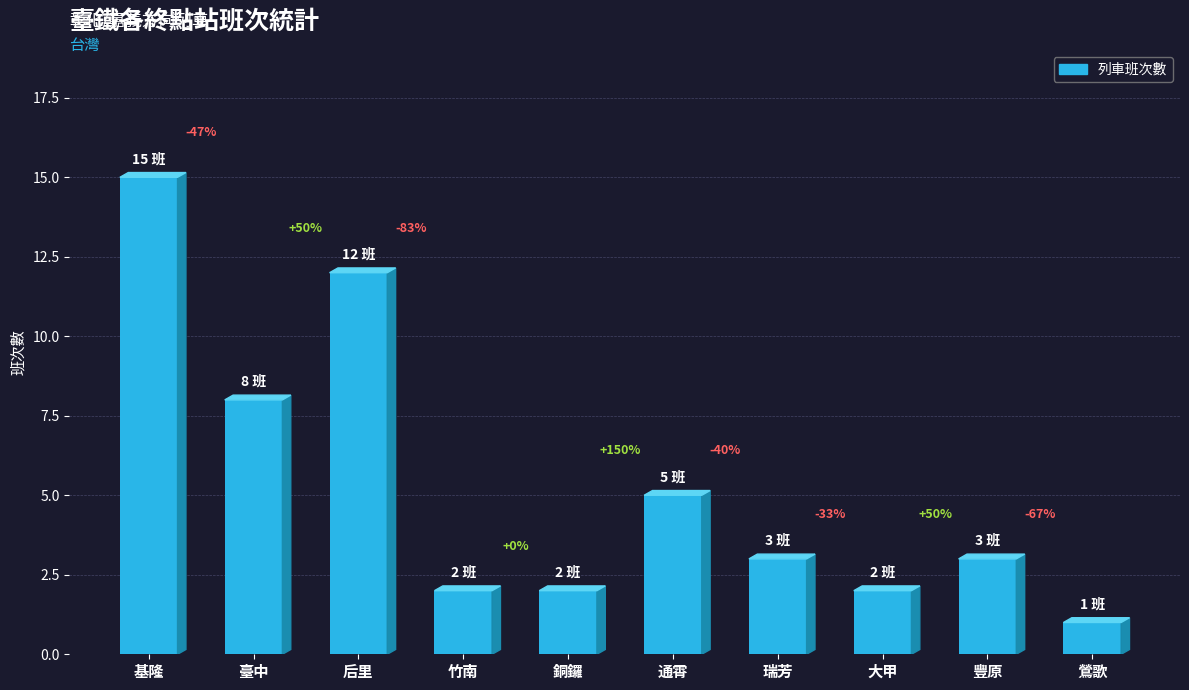

How many bars are there in total?

10